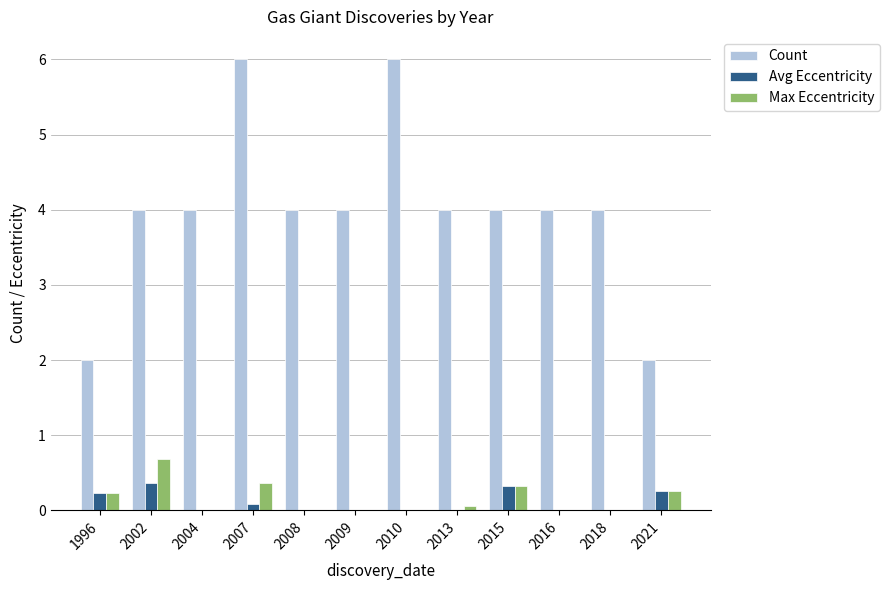

At which category is the sum across all series the highest?

2007